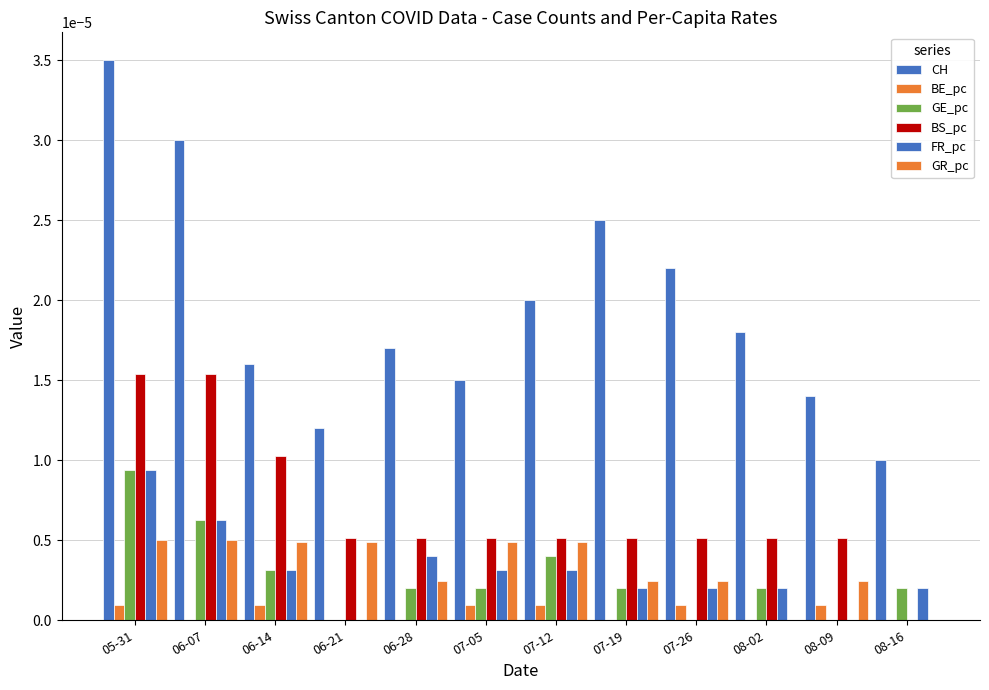

How many groups of bars are there?

12